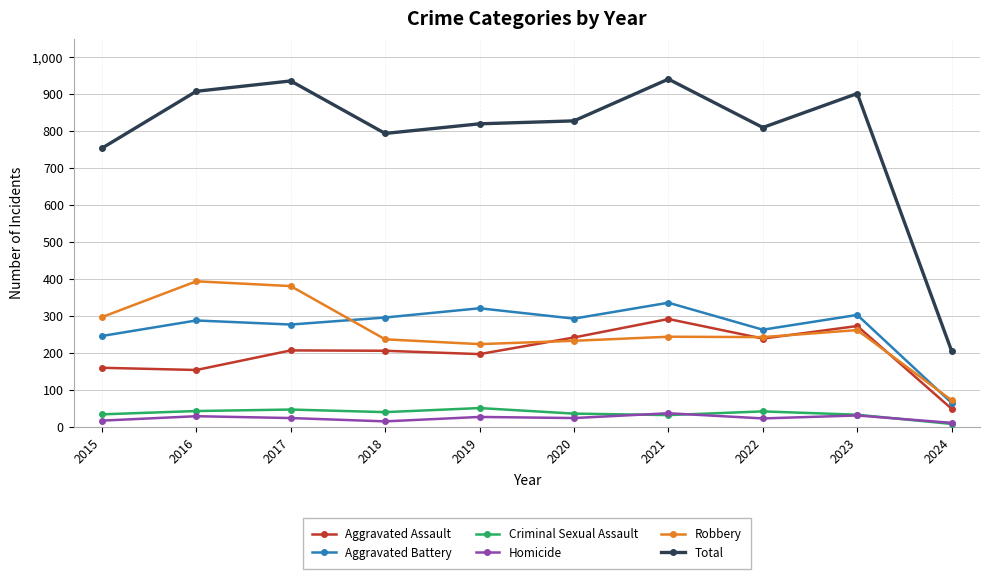

Where is the first local maximum for Total?

2017